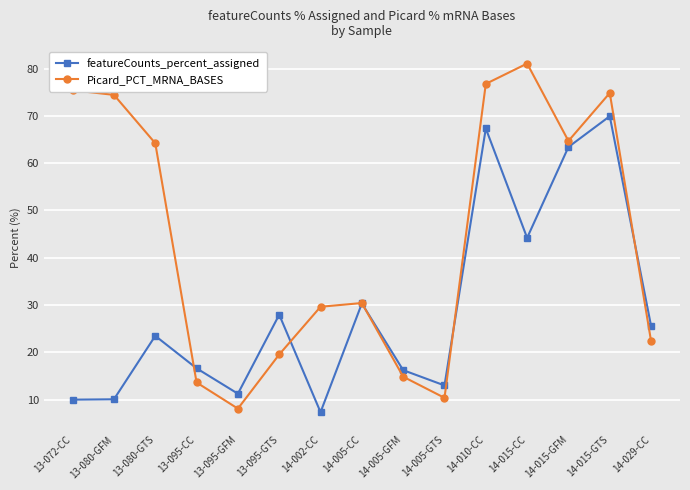

Which label corresponds to the largest value in the chart?

14-015-CC